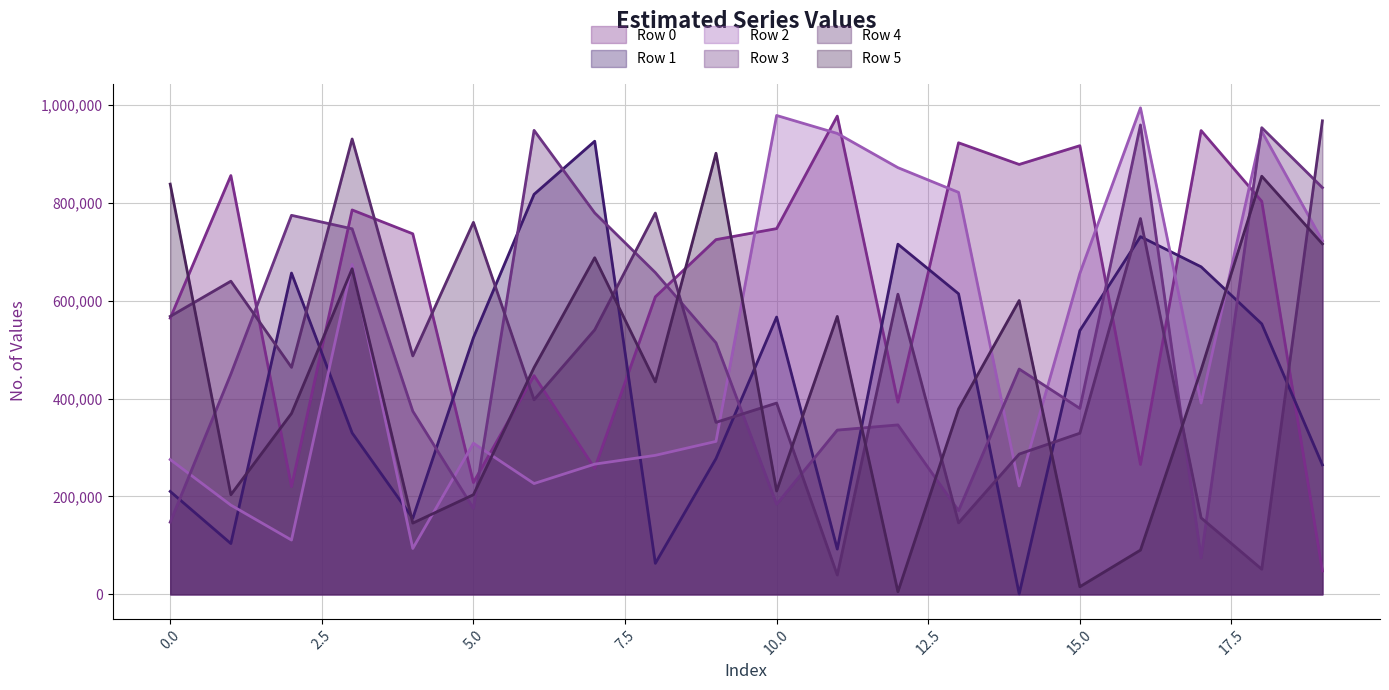

Count the number of categories in the chart.

20